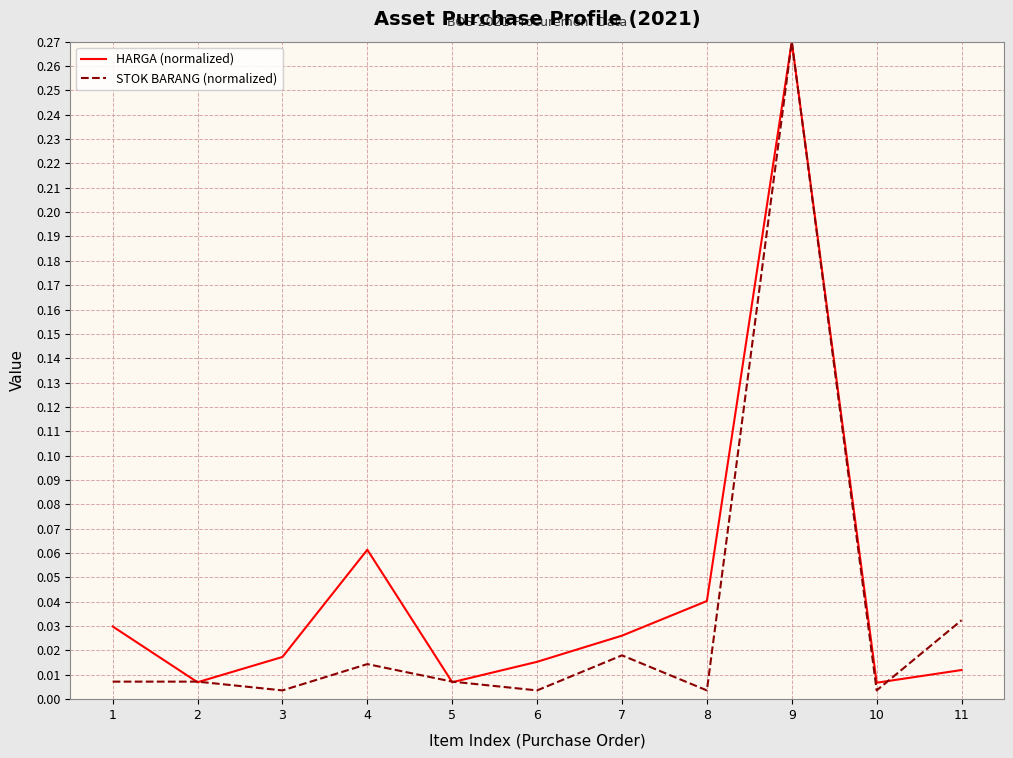

Which category has the highest value in the STOK BARANG (normalized) series?

9